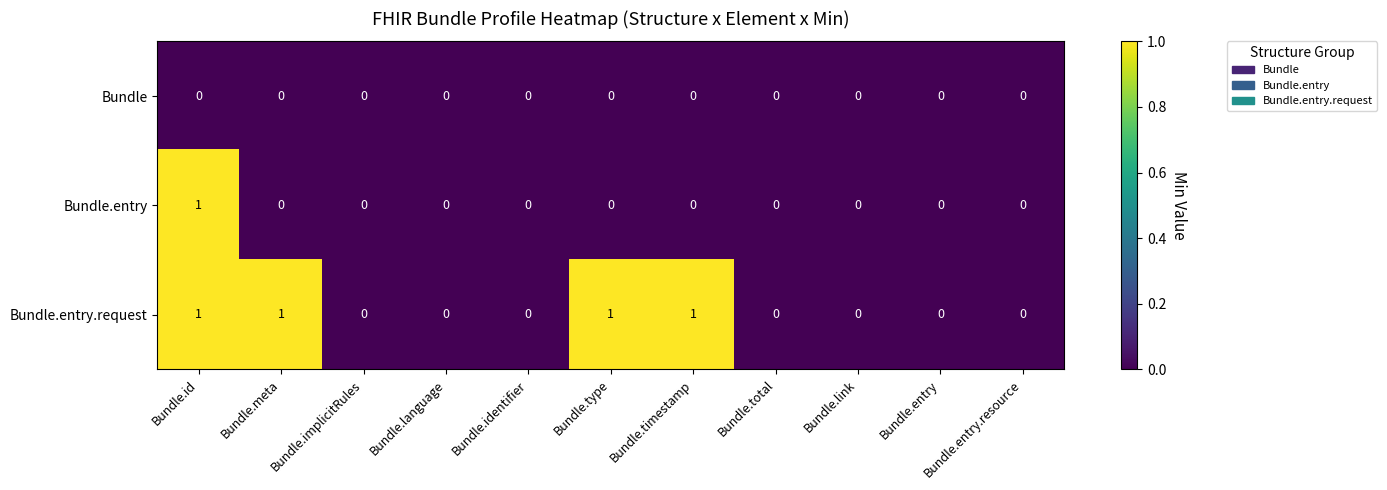

What is the greatest value displayed?

1